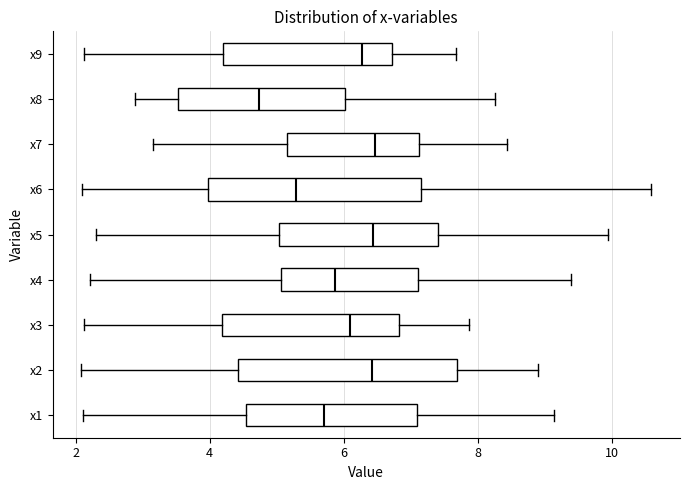

Reading bottom to top, read every box against the x-axis: the position of its median line, the range the box covers, and the ends of its whiskers. The values are not printed on the chart, so give them approximately, as read against the axis.

x1: median 5.8, box 4.6 to 7.0, whiskers 2.2 to 9.2
x2: median 6.4, box 4.4 to 7.6, whiskers 2.0 to 8.8
x3: median 6.0, box 4.2 to 6.8, whiskers 2.2 to 7.8
x4: median 5.8, box 5.0 to 7.2, whiskers 2.2 to 9.4
x5: median 6.4, box 5.0 to 7.4, whiskers 2.4 to 10.0
x6: median 5.2, box 4.0 to 7.2, whiskers 2.0 to 10.6
x7: median 6.4, box 5.2 to 7.2, whiskers 3.2 to 8.4
x8: median 4.8, box 3.6 to 6.0, whiskers 2.8 to 8.2
x9: median 6.2, box 4.2 to 6.8, whiskers 2.2 to 7.6